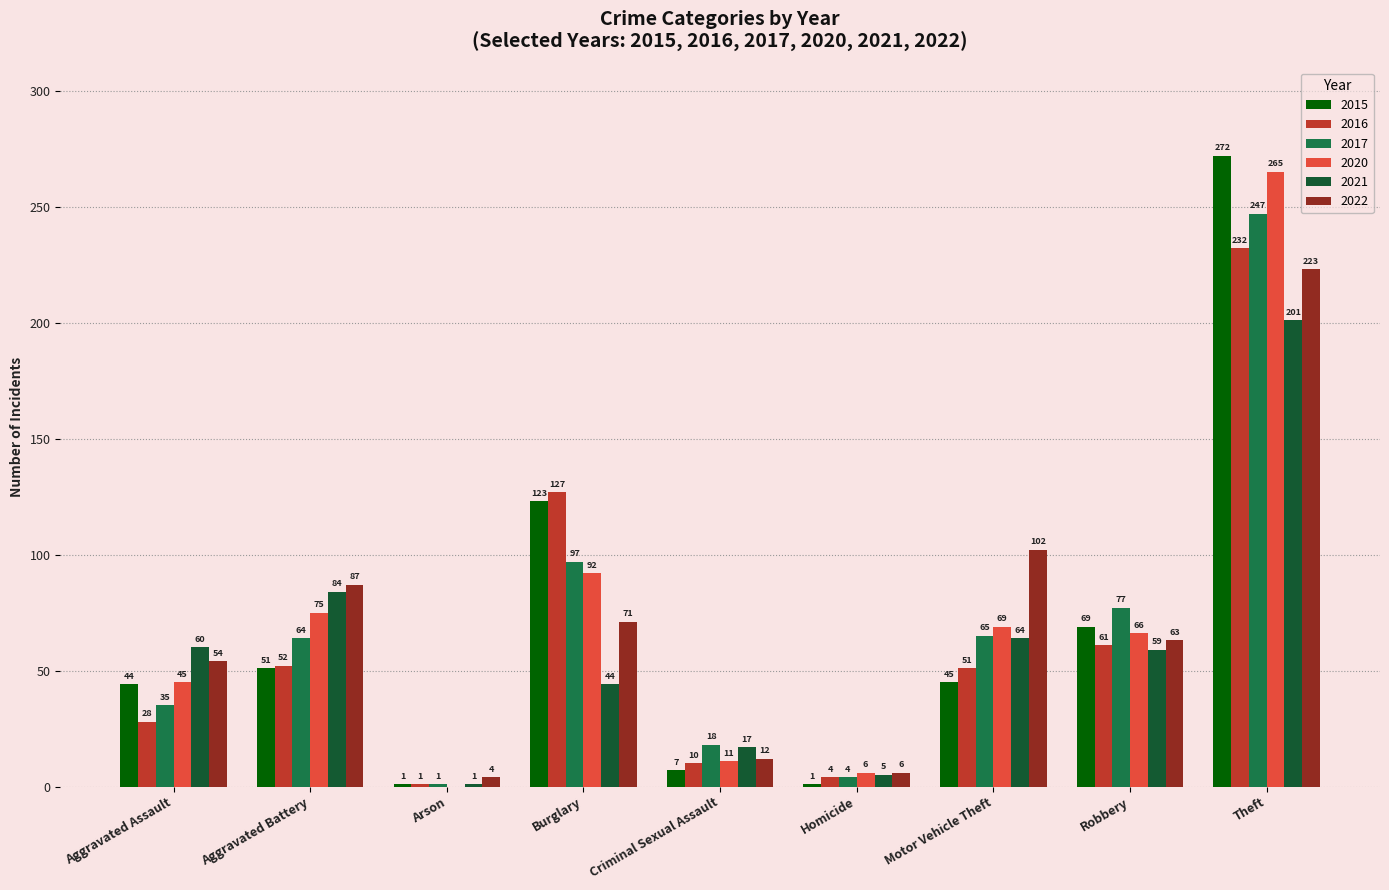

Where does the 2015 series first go above 45?

Aggravated Battery